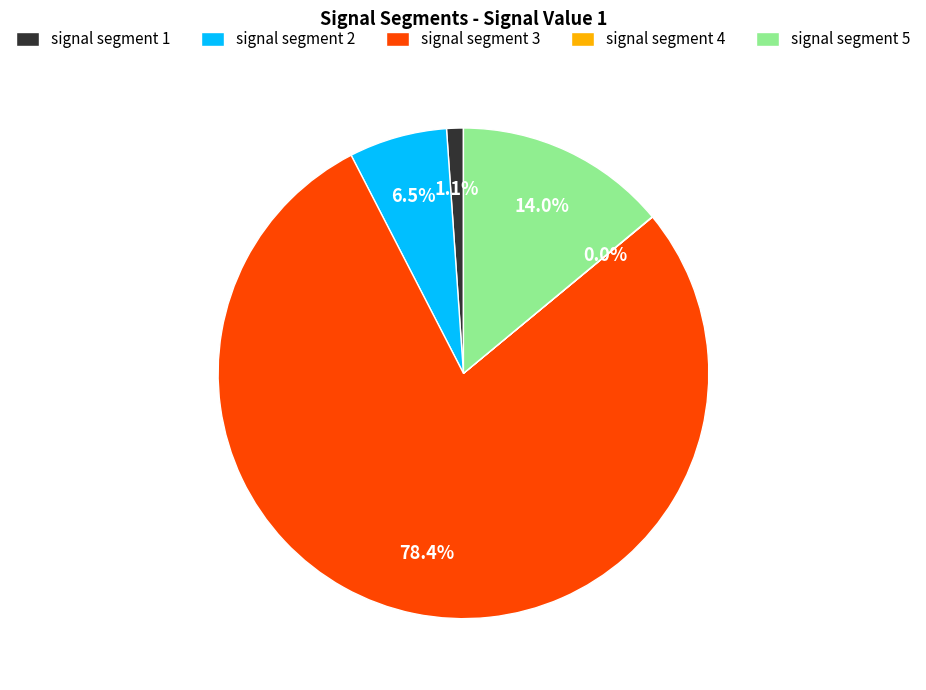

Between signal segment 1 and signal segment 2, which is larger?

signal segment 2